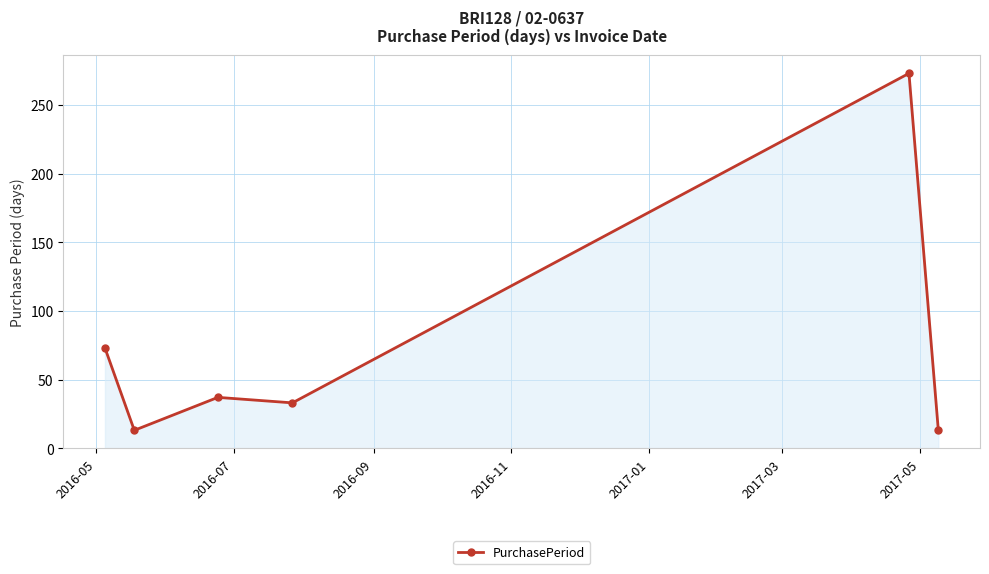

What is the difference between the maximum and minimum values?

260